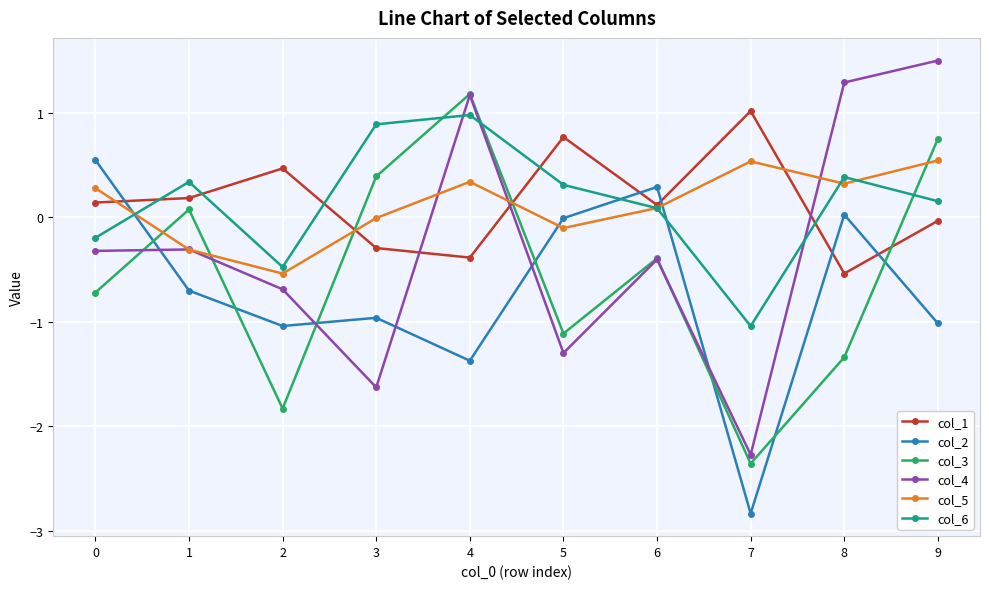

How many interior local valleys does the col_6 series have?

2